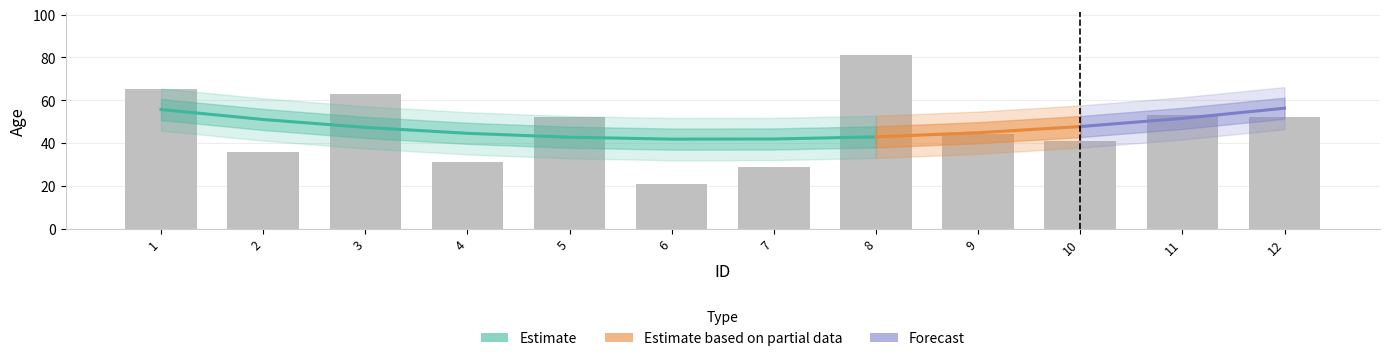

Reading left to right, what are all the values shown in this chart?

1=65	2=36	3=63	4=31	5=52	6=21	7=29	8=81	9=44	10=41	11=53	12=52